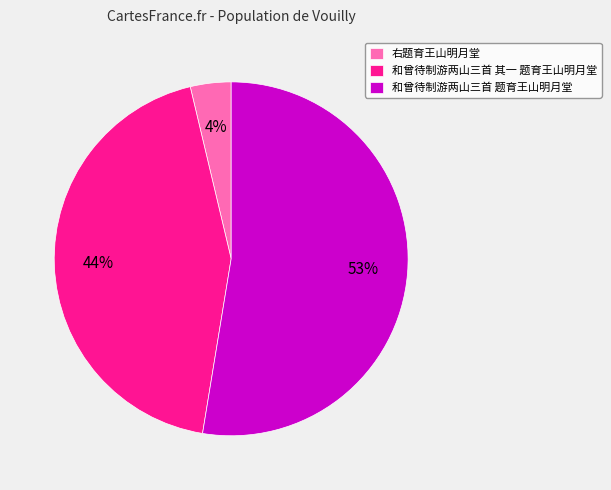

Rank the categories by value from highest to lowest.

和曾待制游两山三首 题育王山明月堂, 和曾待制游两山三首 其一 题育王山明月堂, 右题育王山明月堂